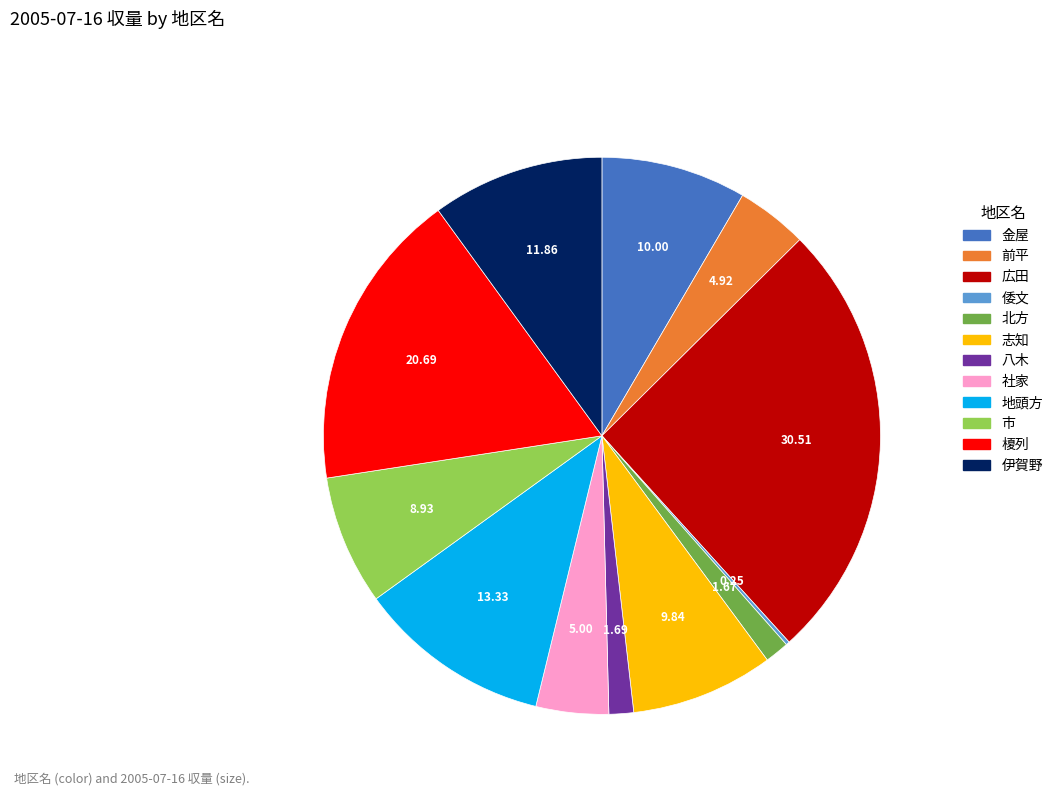

Do 志知 and 金屋 together represent more than half of the pie?

No